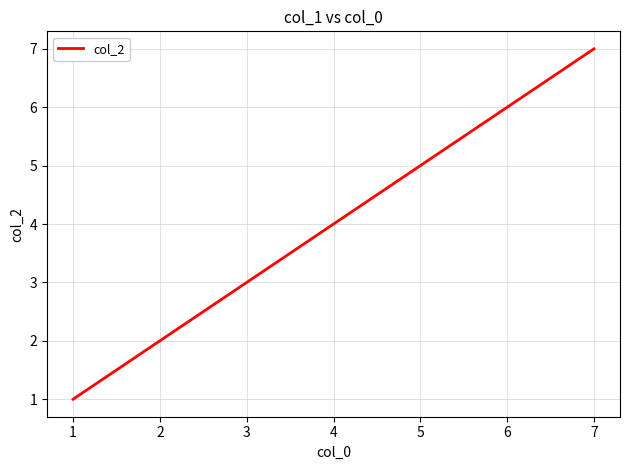

Is it true that the value at 2 is 2?

True